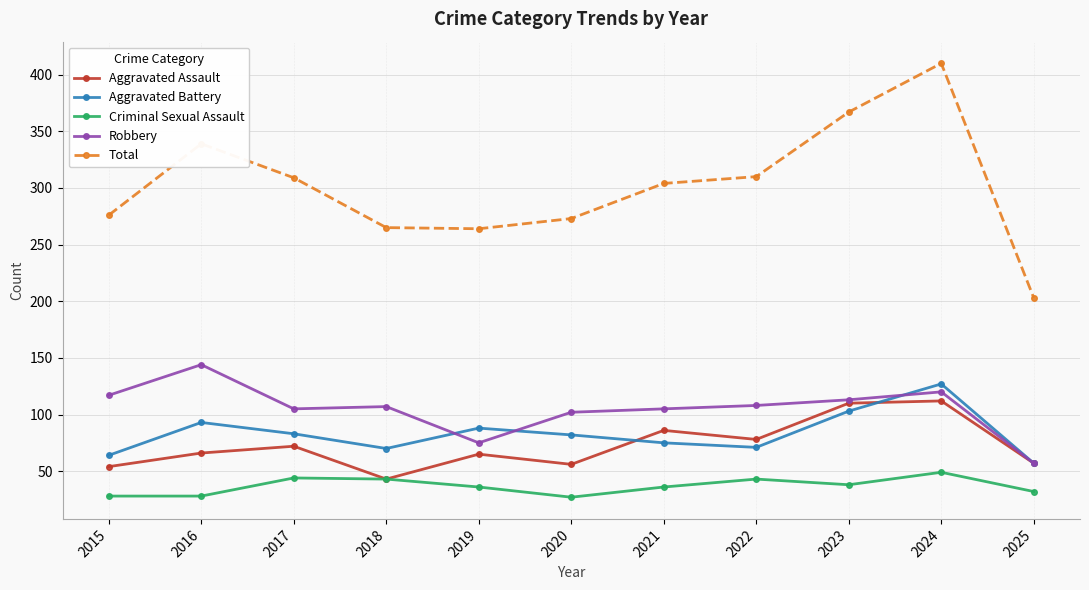

Is this an area chart (filled region under the line)?

No